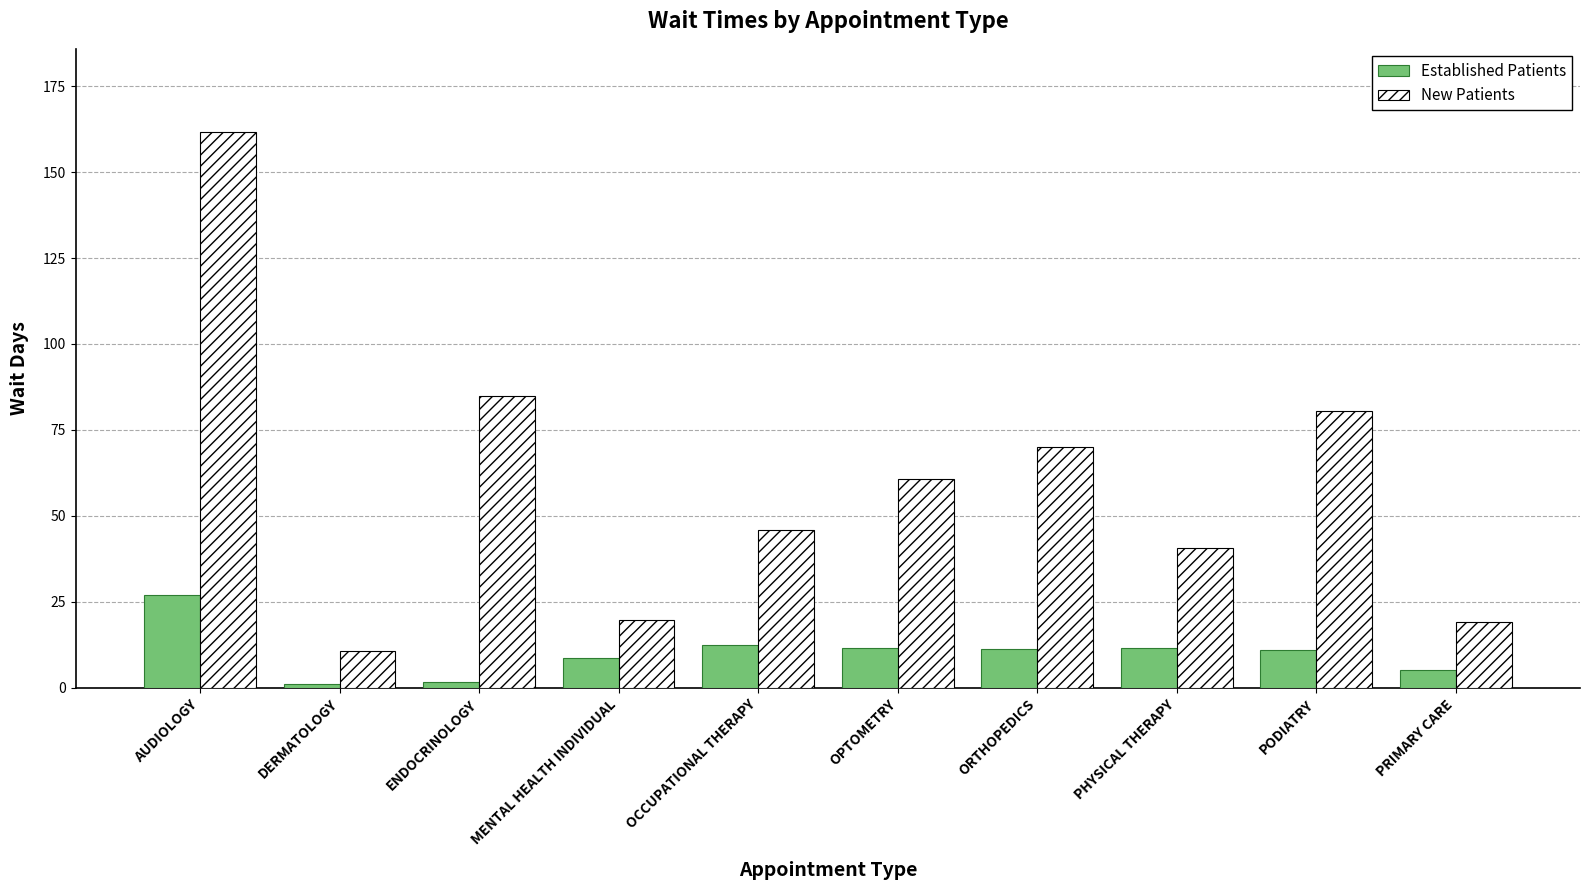

Which category has the lowest value in the New Patients series?

DERMATOLOGY